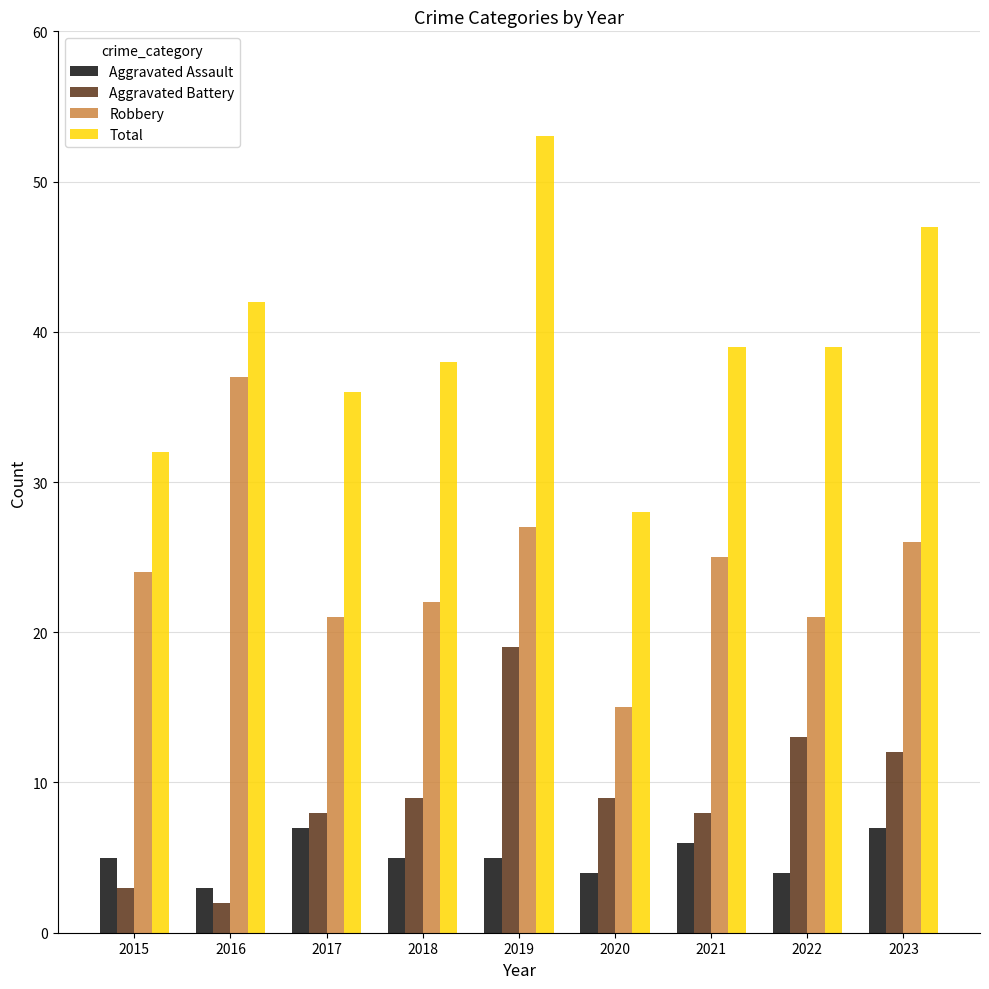

Count the number of categories in the chart.

9